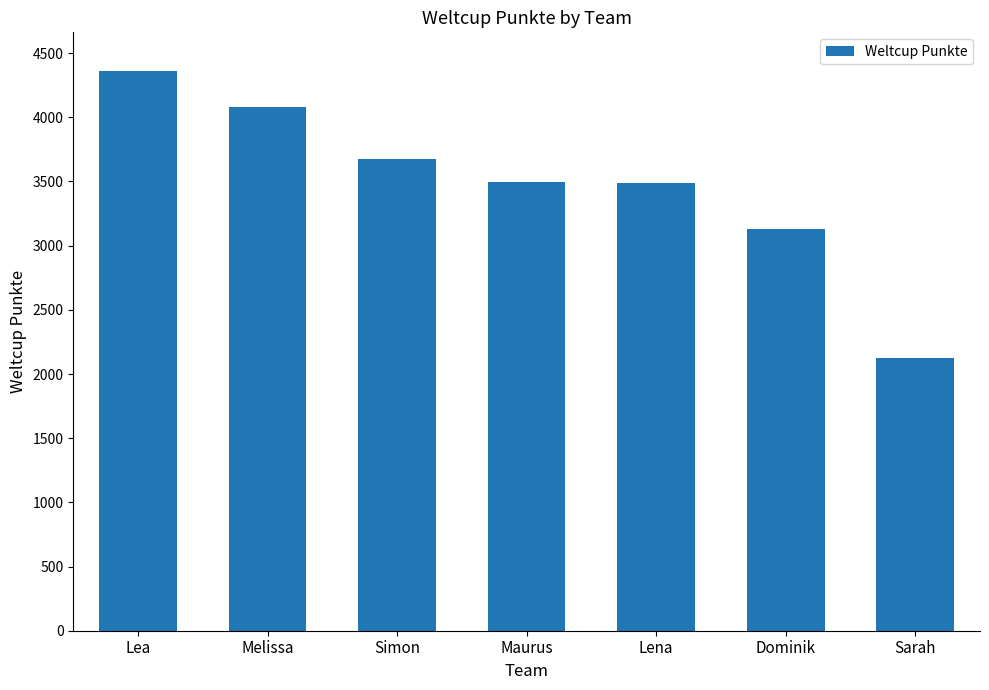

The chart shows a value of 3129 at Dominik. True or false?

True